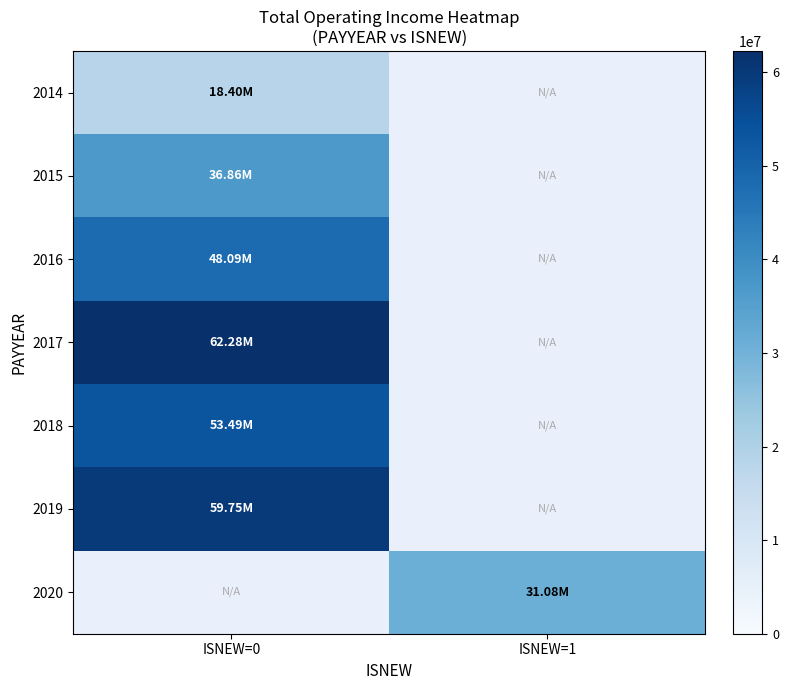

What is the approximate value of 2017 at ISNEW=0?

62276534.1